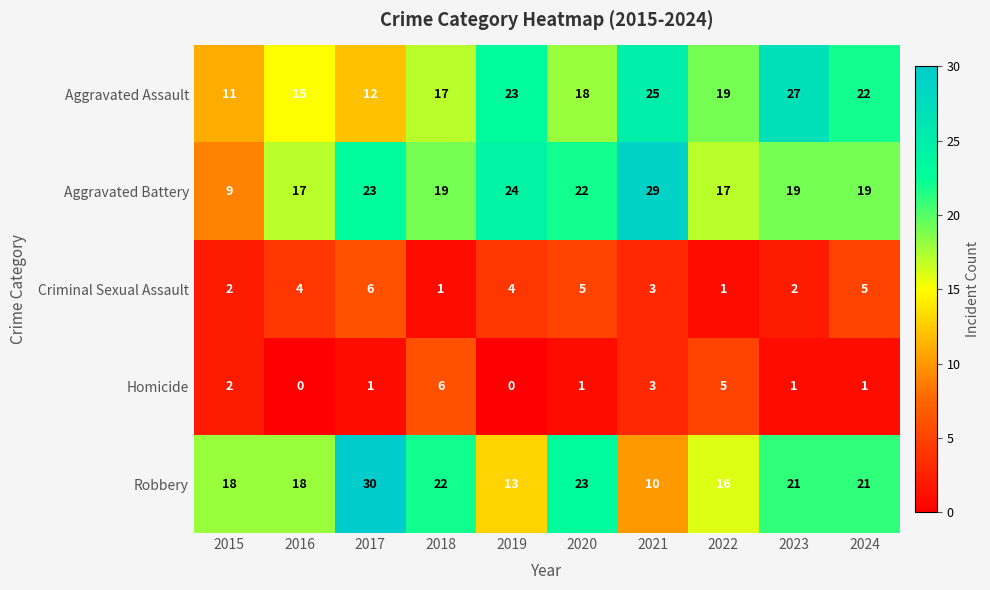

What is the sum of all Aggravated Assault values?

189